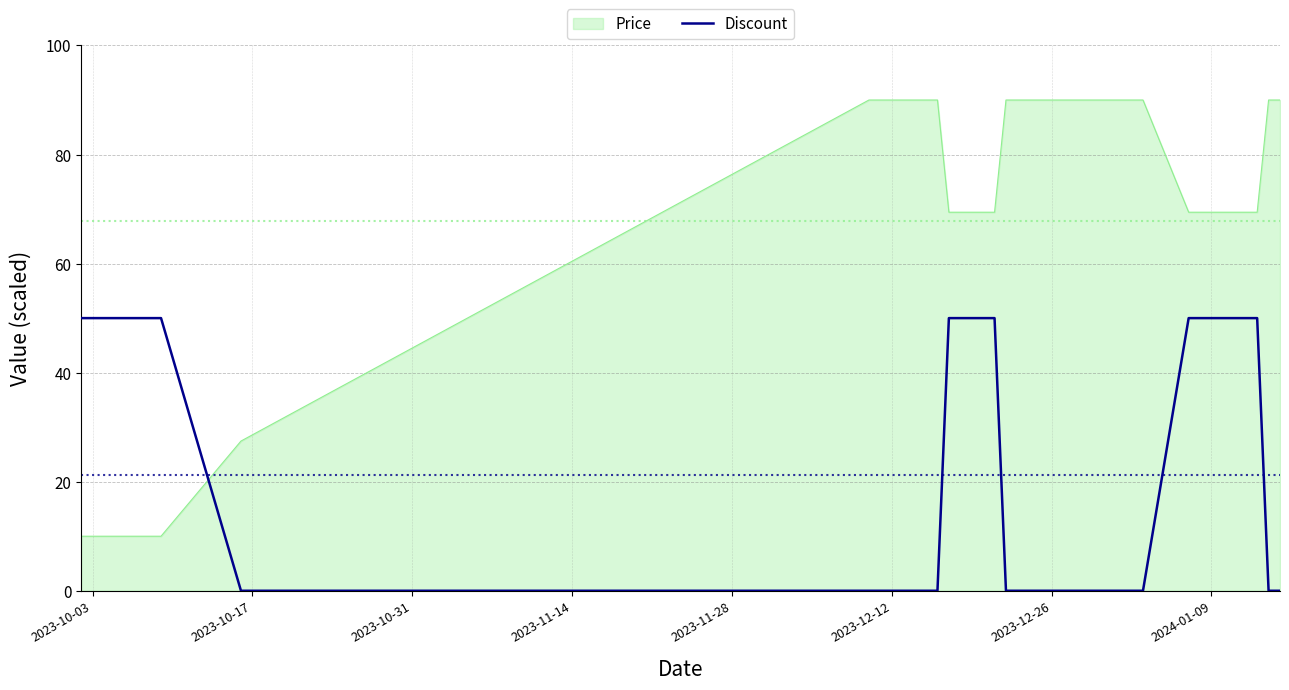

List the series in order of their peak value, lowest first.

Discount, Price